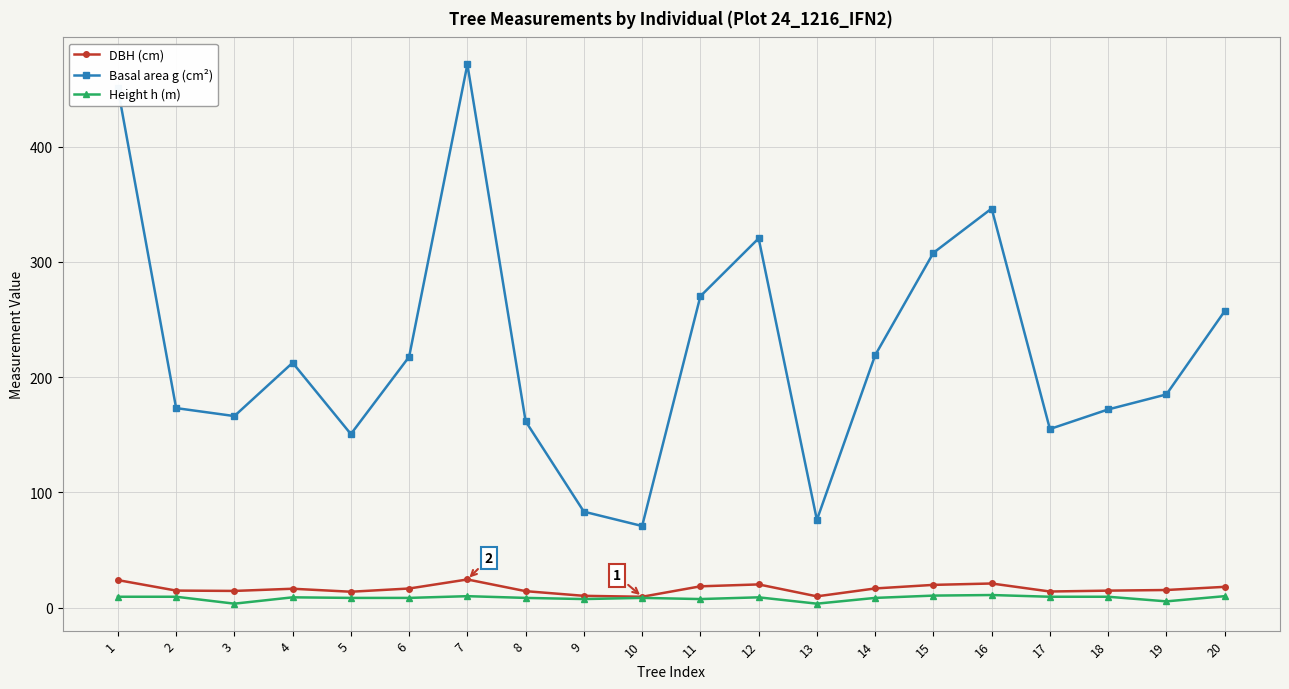

At which label is Basal area g (cm²) closest to 271?

11